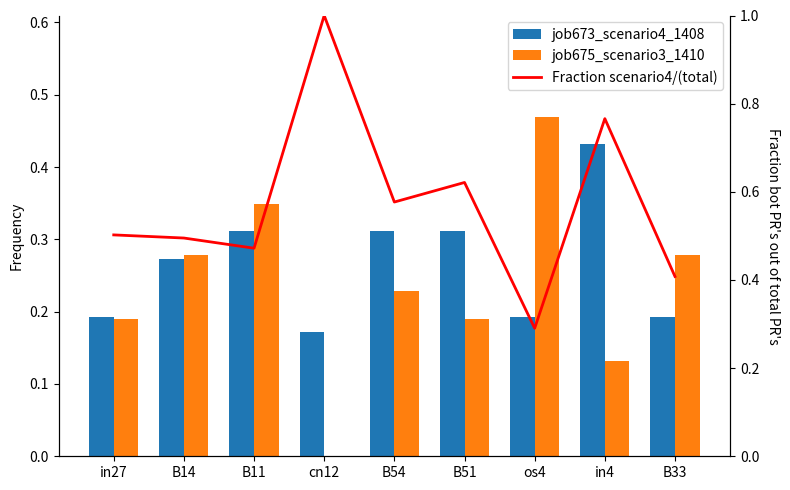

The value of job675_scenario3_1410 at B54 is 0.2. True or false?

True